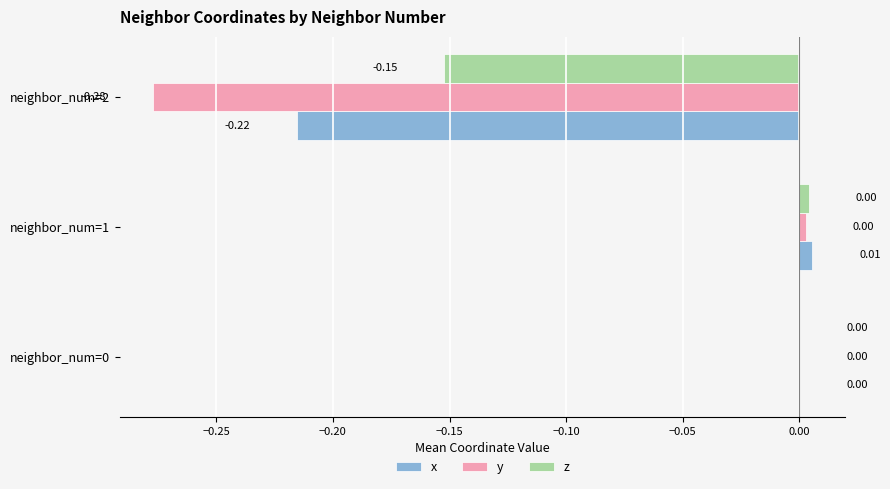

Between neighbor_num=1 and neighbor_num=2, which series saw the biggest shift?

y